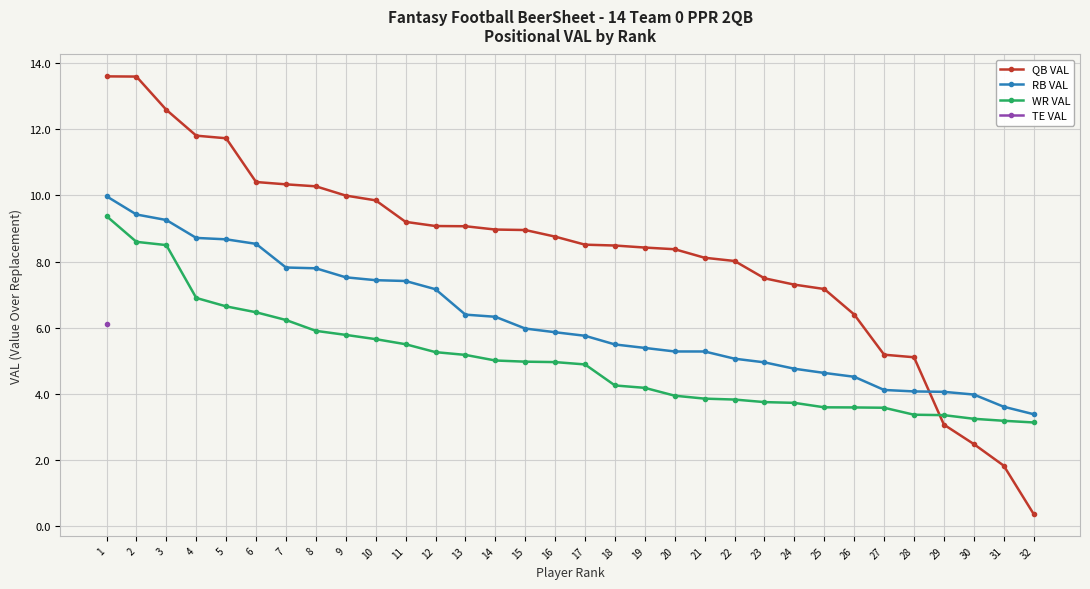

What is the value of the WR VAL point at the 4th from the left?

6.9